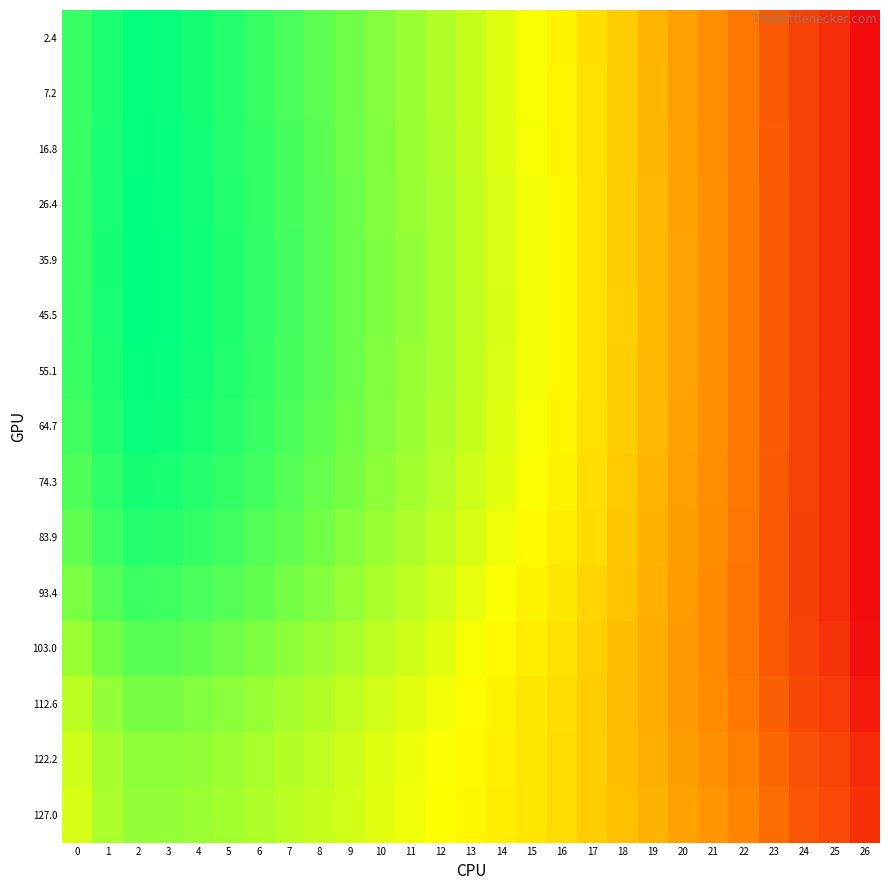

What is the total value across all series at 2?

2.0